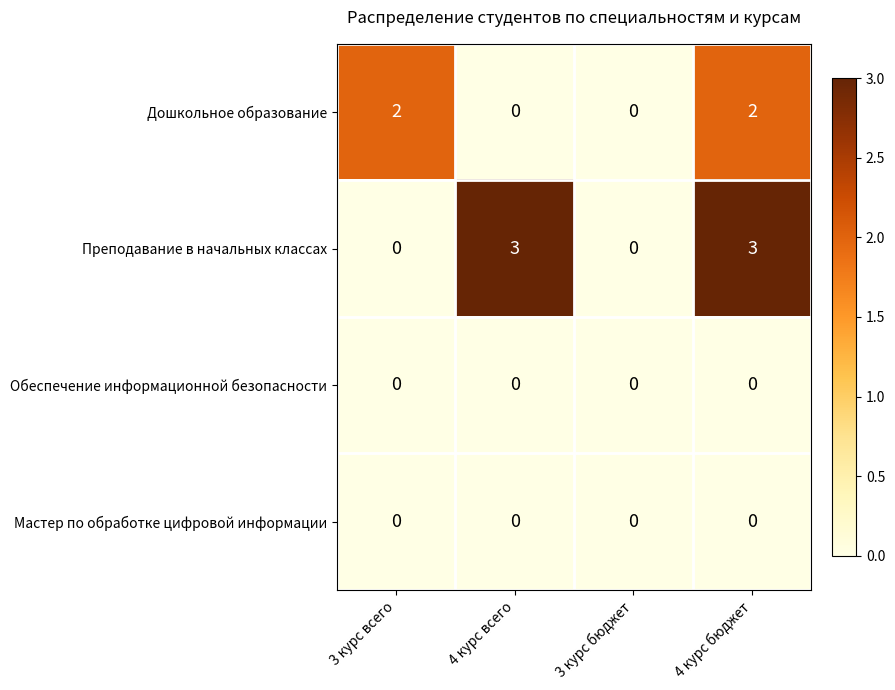

Which series has the widest spread of values?

Преподавание в начальных классах